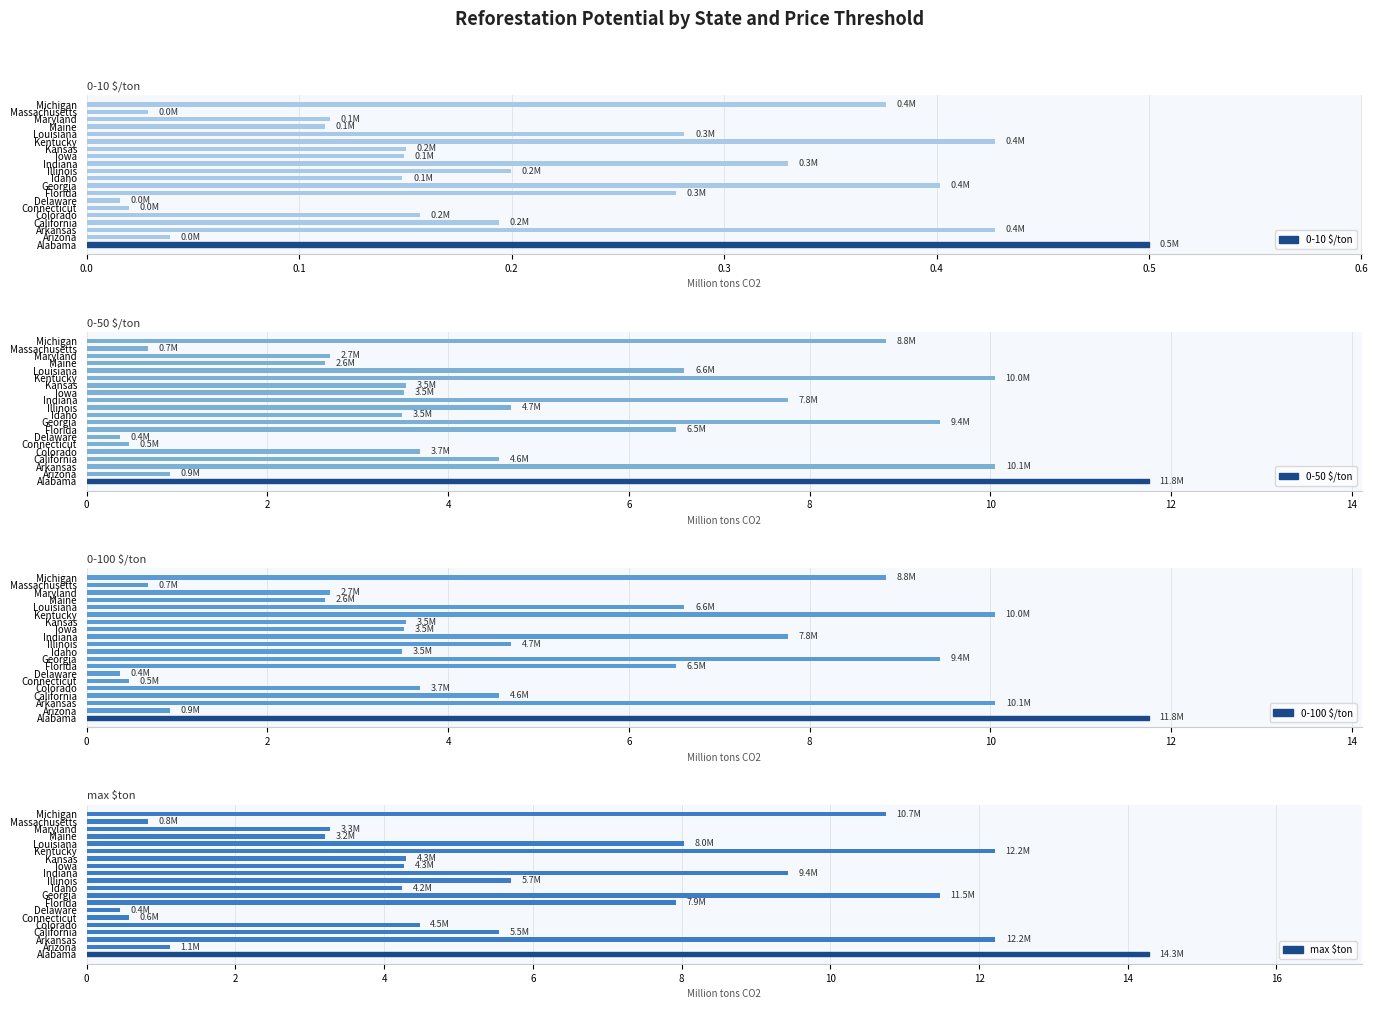

True or false: 0-10 $/ton has a value of 0.4 at Georgia.

True